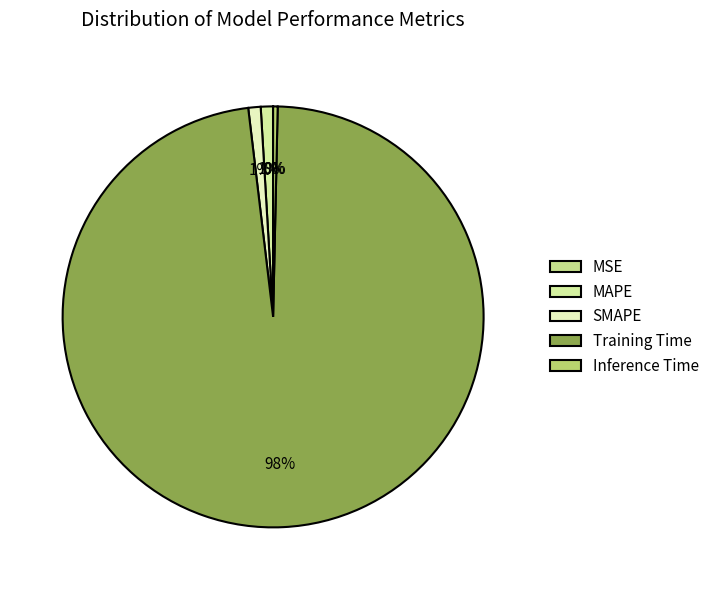

What percentage is the Training Time slice, to the nearest percent?

98%